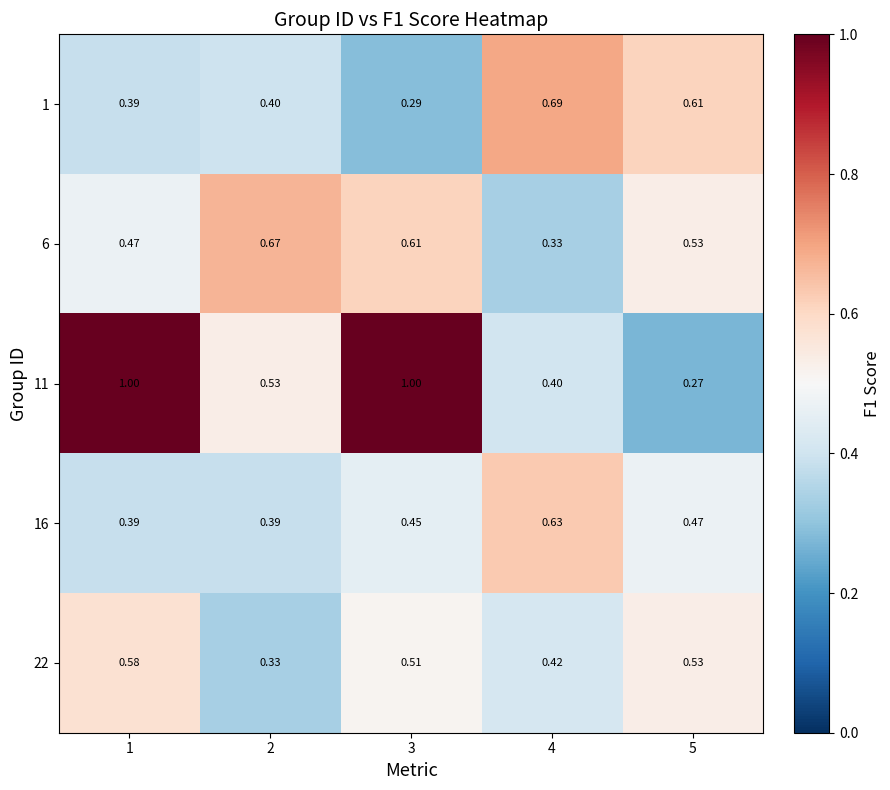

Is the value of 22 at 4 greater than the value of 1 at 3?

Yes